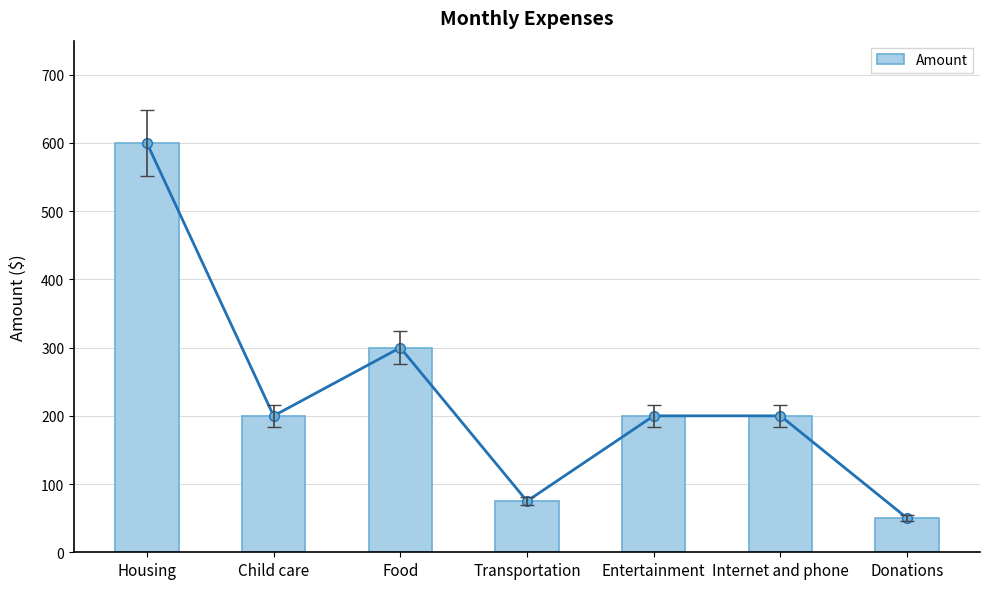

Rank the categories by value from lowest to highest.

Donations, Transportation, Child care, Entertainment, Internet and phone, Food, Housing